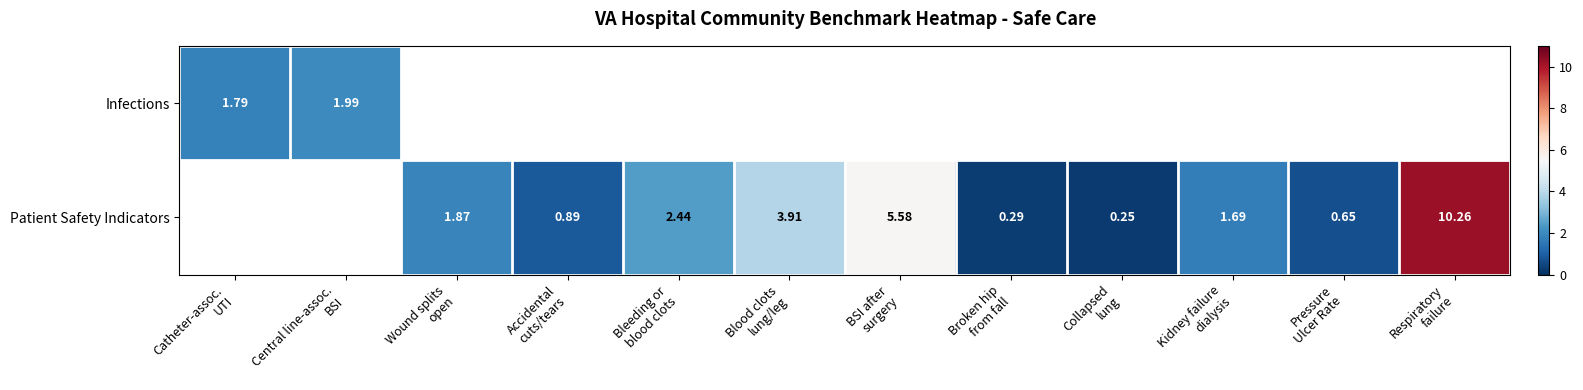

How many data points does each series have?

12